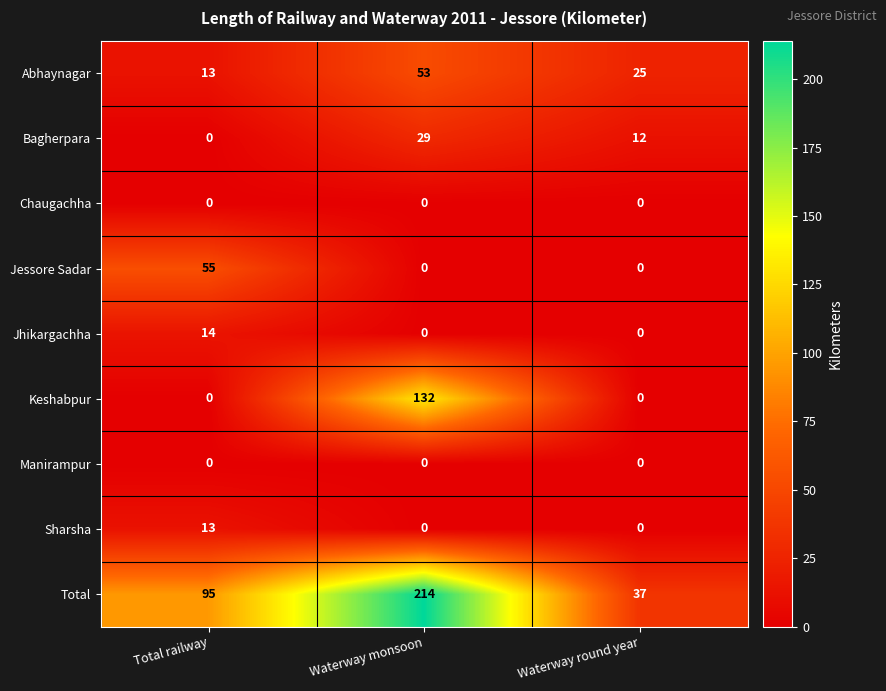

Reading left to right, list all the values displayed in this chart.

Abhaynagar: Total railway=13	Waterway monsoon=53	Waterway round year=25
Bagherpara: Total railway=0	Waterway monsoon=29	Waterway round year=12
Chaugachha: Total railway=0	Waterway monsoon=0	Waterway round year=0
Jessore Sadar: Total railway=55	Waterway monsoon=0	Waterway round year=0
Jhikargachha: Total railway=14	Waterway monsoon=0	Waterway round year=0
Keshabpur: Total railway=0	Waterway monsoon=132	Waterway round year=0
Manirampur: Total railway=0	Waterway monsoon=0	Waterway round year=0
Sharsha: Total railway=13	Waterway monsoon=0	Waterway round year=0
Total: Total railway=95	Waterway monsoon=214	Waterway round year=37